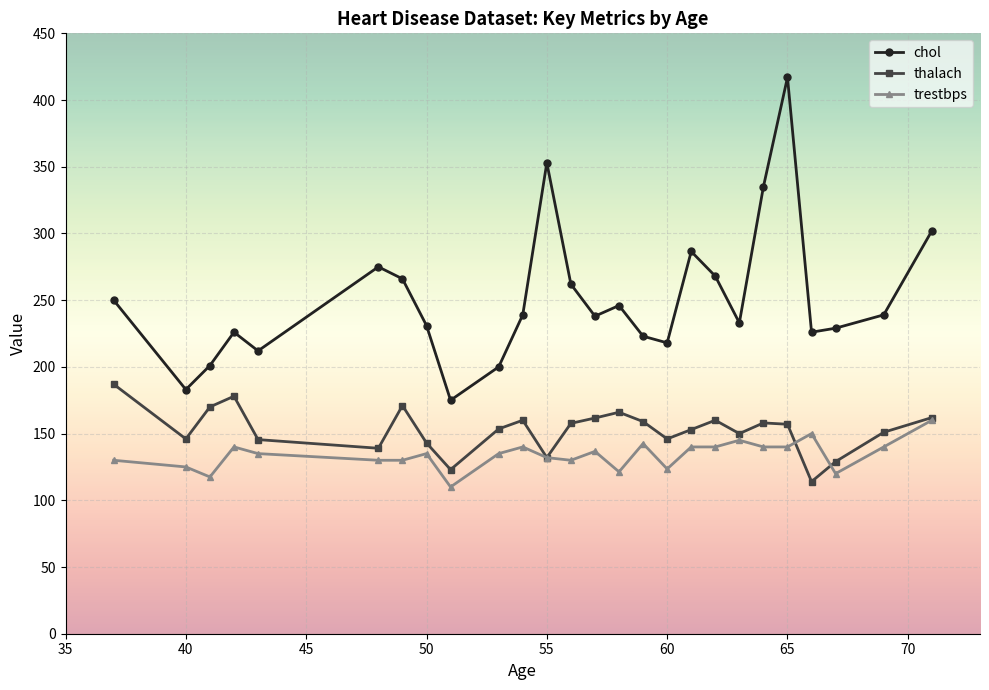

What is the maximum value shown in the chart?

417.0